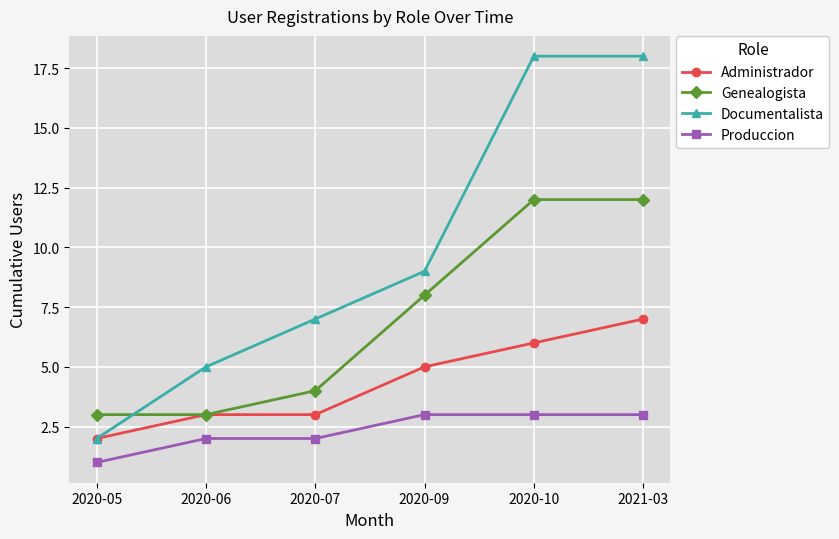

Does the chart display data point markers on the line(s)?

Yes